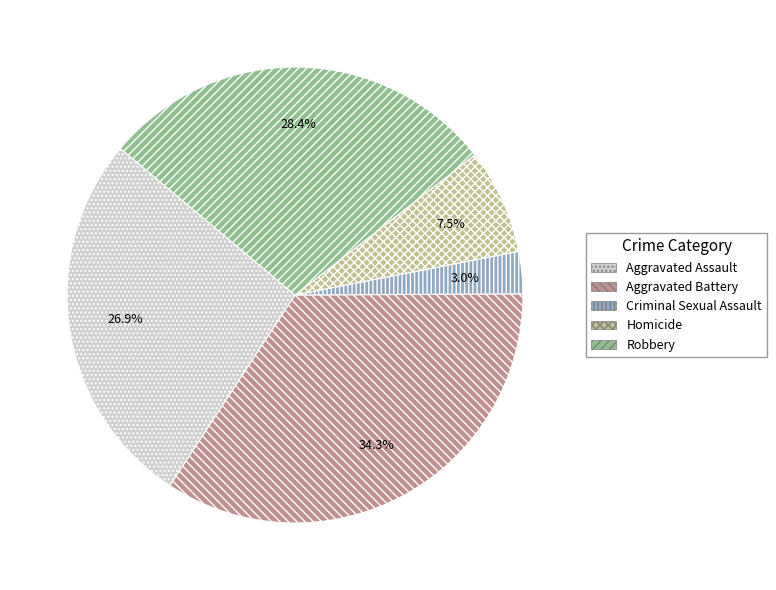

To the nearest percent, what is the difference between the largest and smallest slice percentages?

31%